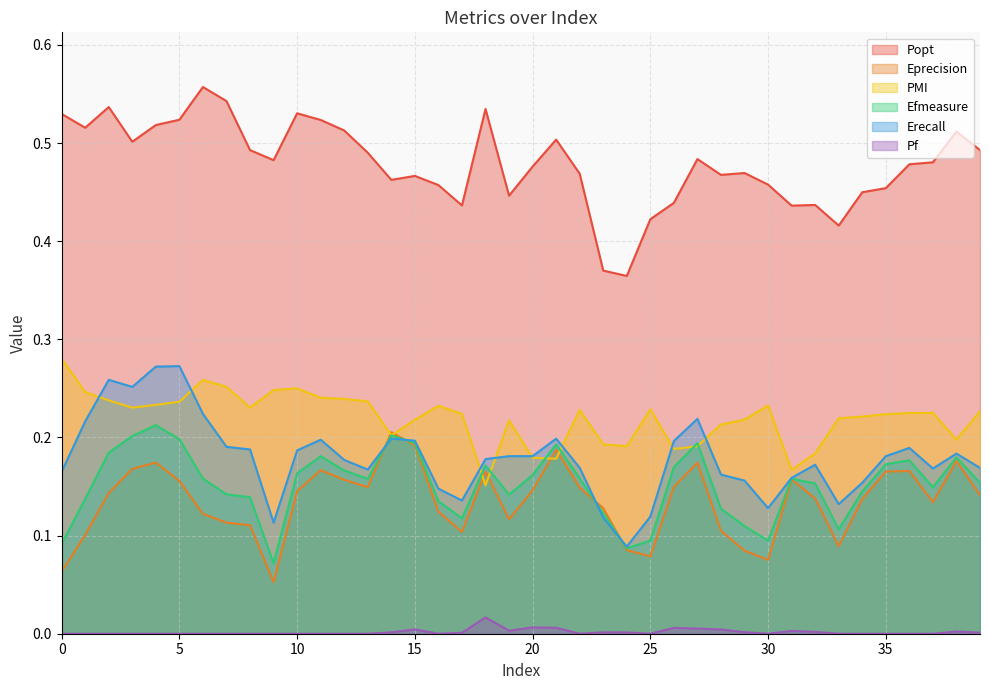

Between 4 and 27, which is larger?

4